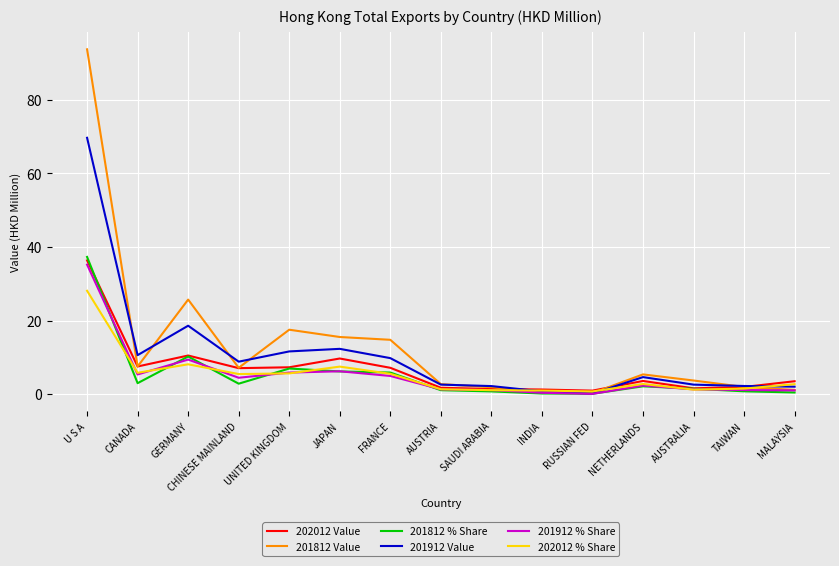

What is the difference between the highest and lowest values at JAPAN?

9.4